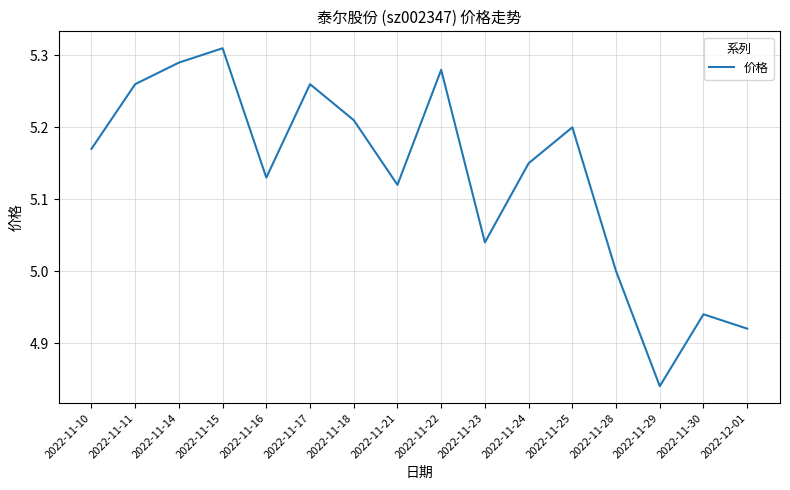

At which category does the chart reach its minimum across all series?

2022-11-29